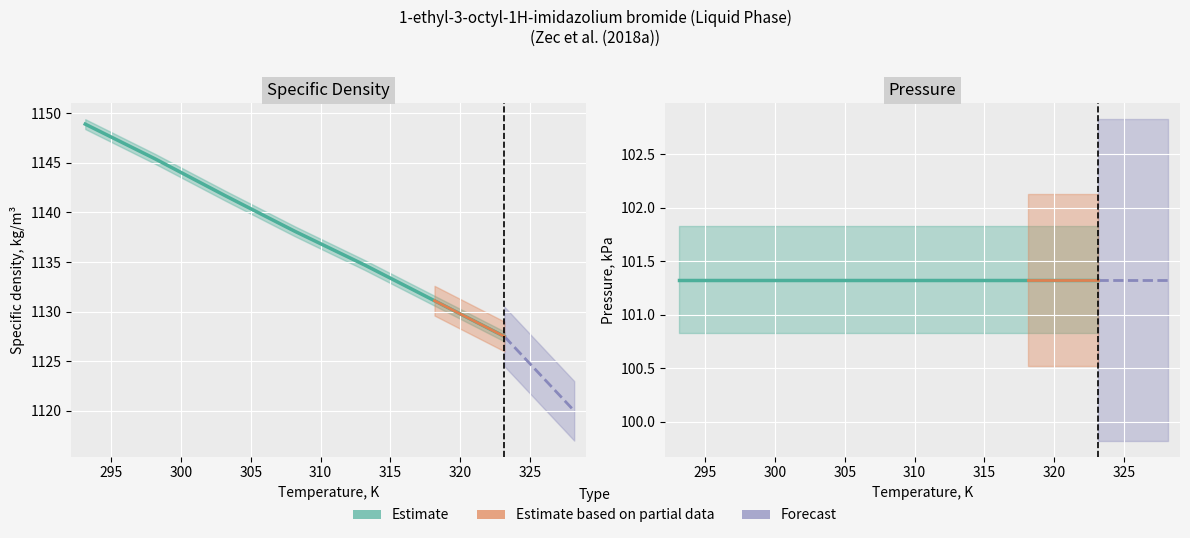

True or false: Pressure, kPa and Specific density, kg/m3 cross at least once.

False